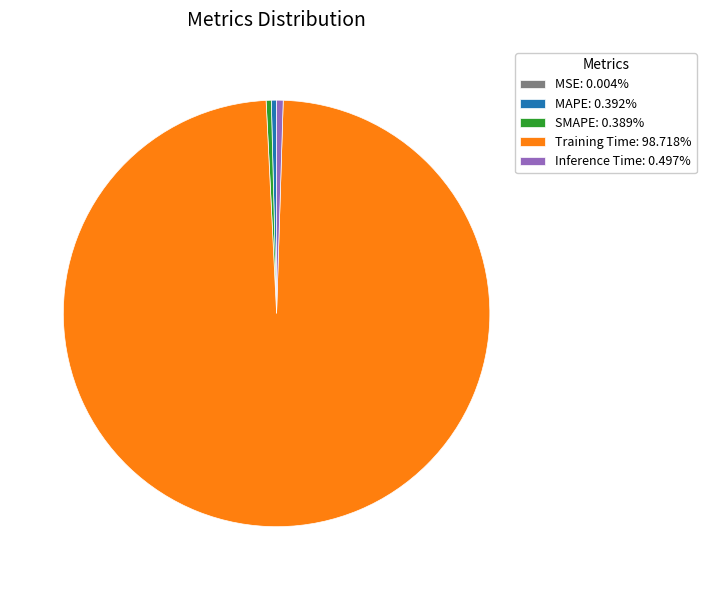

Is SMAPE: 0.389% the majority of the pie?

No